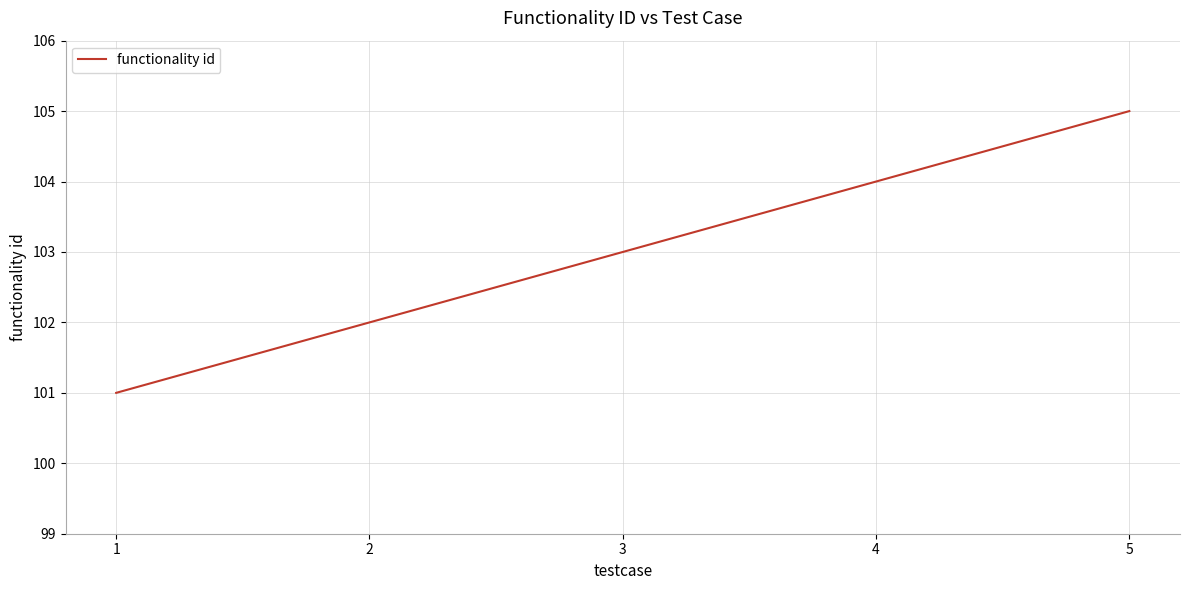

What is the maximum value shown in the chart?

105